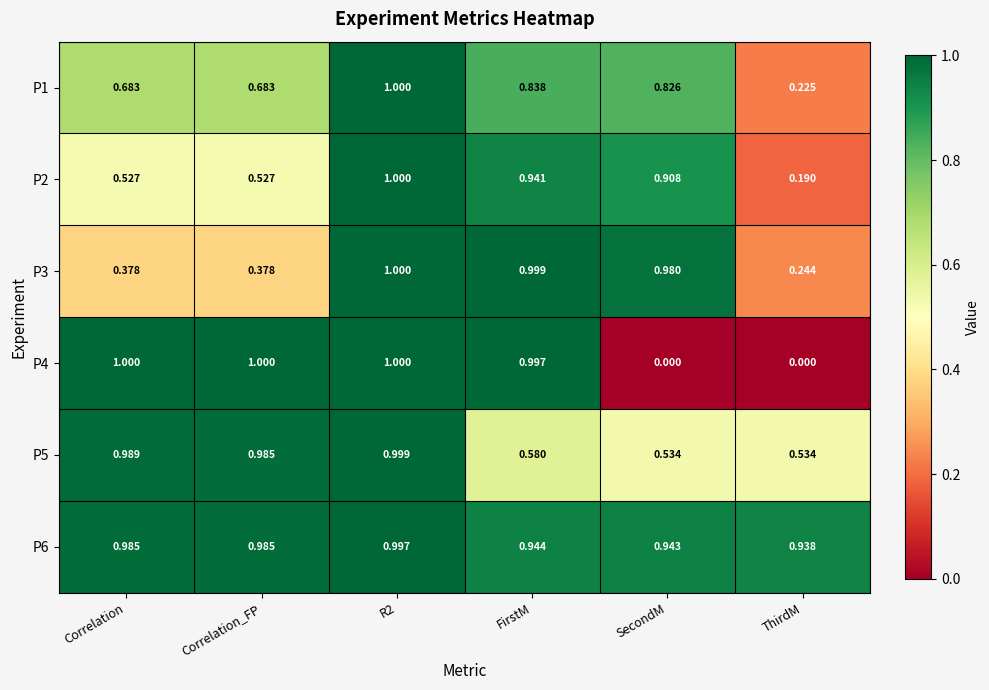

Is the value of P2 at R2 greater than the value of P5 at ThirdM?

Yes